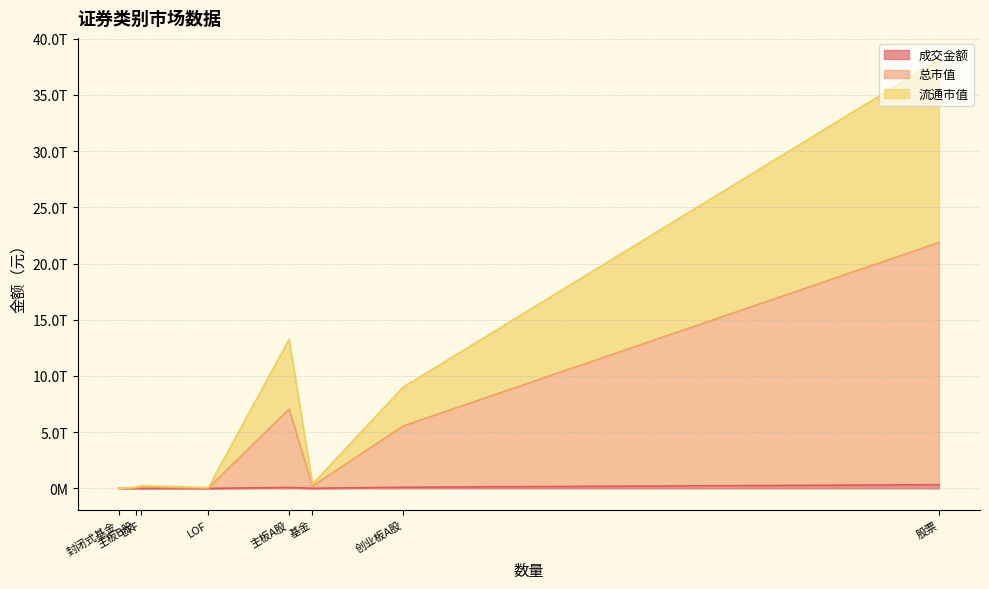

What is the sum of the 成交金额 values at 封闭式基金 and 股票?

327809295994.5